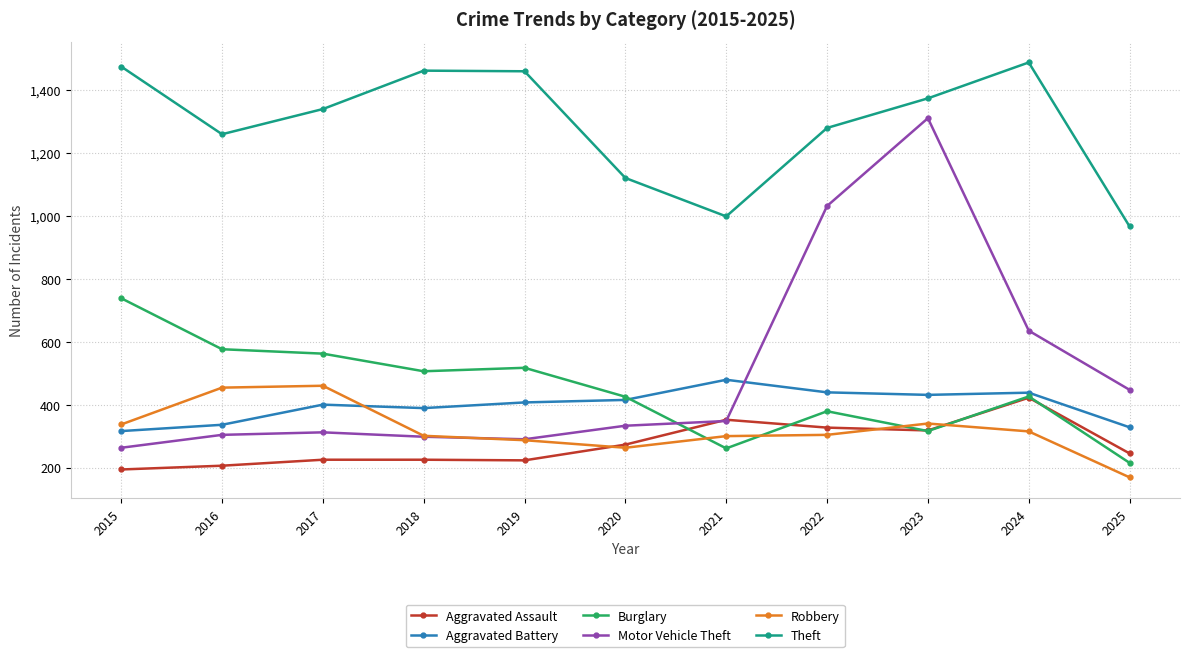

True or false: Robbery and Burglary cross at least once.

True